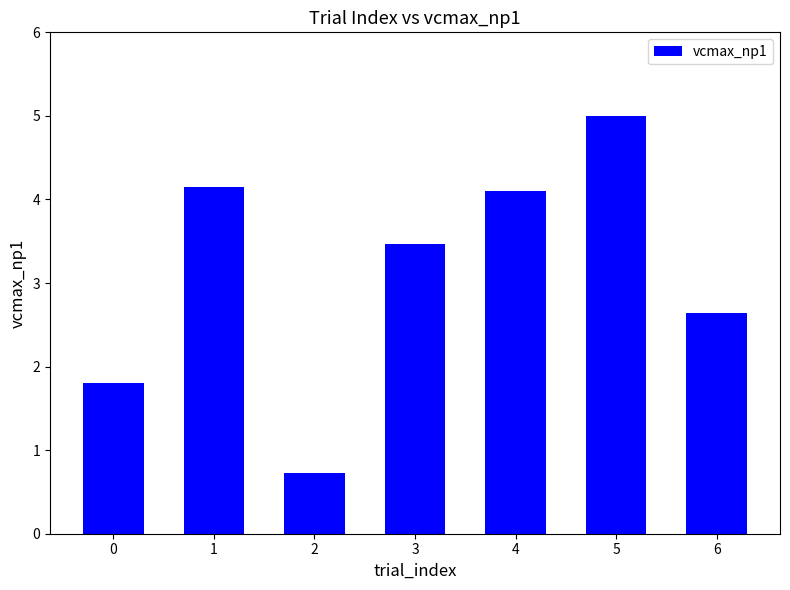

Are the bars horizontal?

No